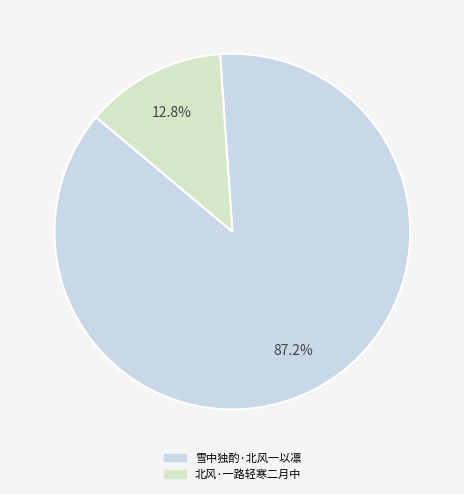

Count the number of slices in the pie.

2